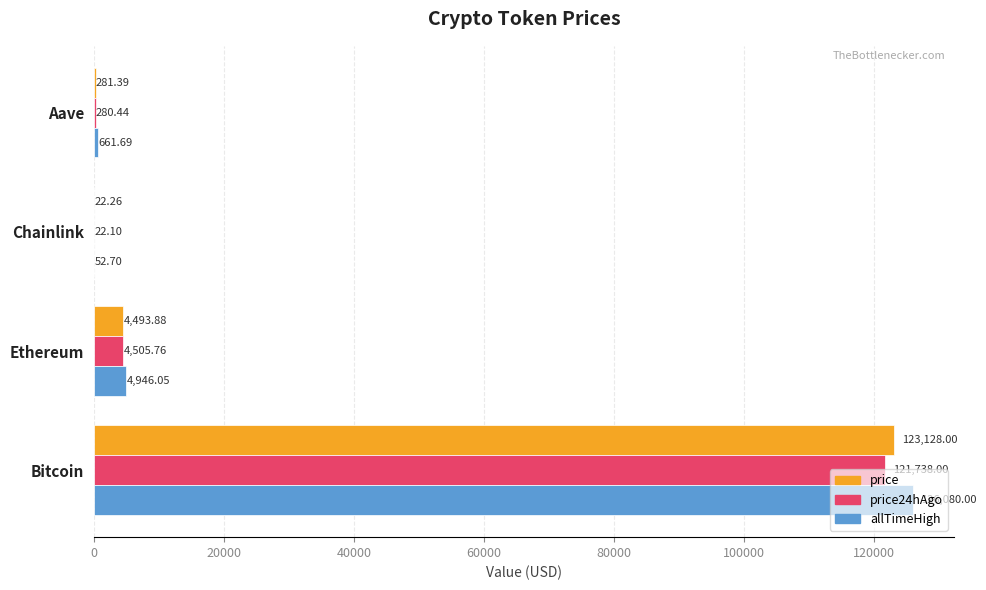

At which category does the chart reach its peak across all series?

Bitcoin